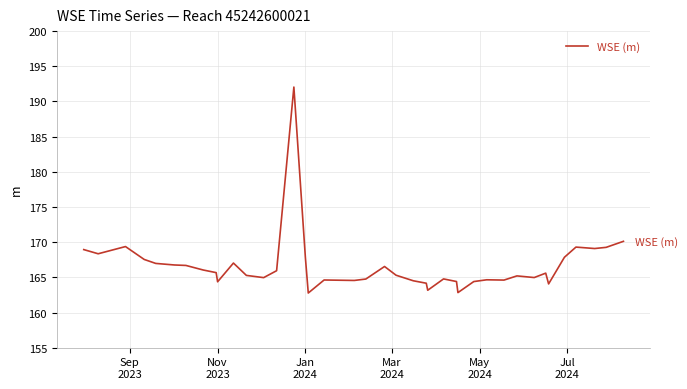

What is the average value?

166.6